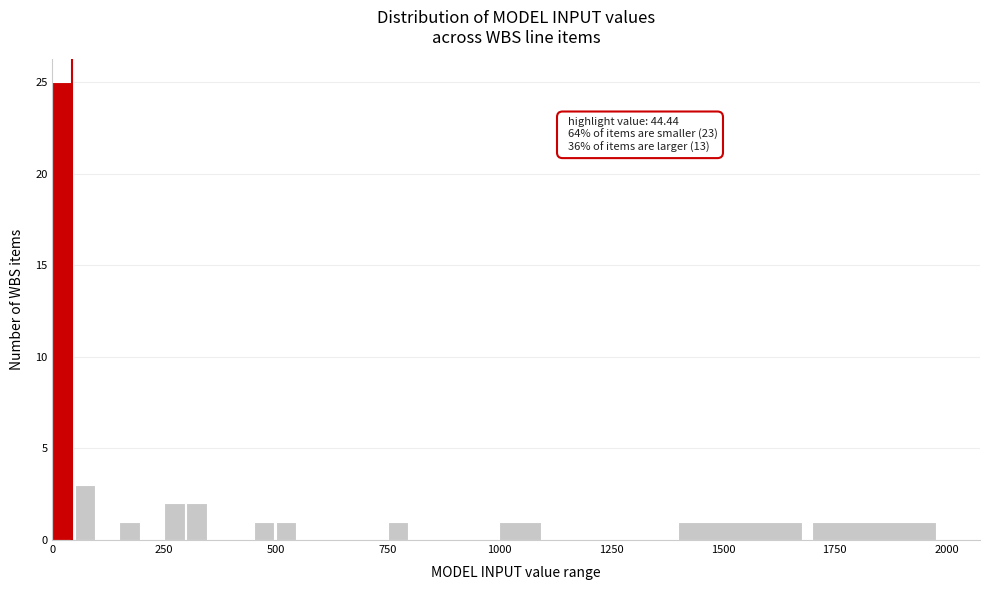

Around what value on the x-axis is the tallest bar? Give the approximate position of its centre, as read against the axis.

0